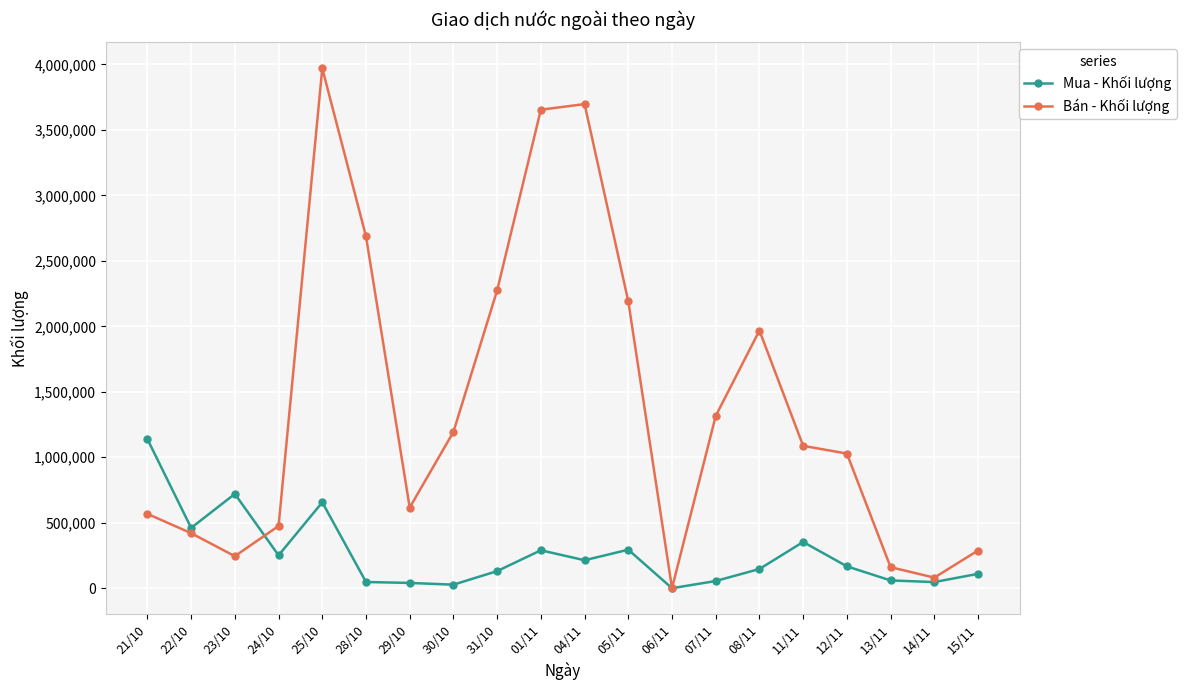

At which label does Mua - Khối lượng first exceed 167000?

21/10